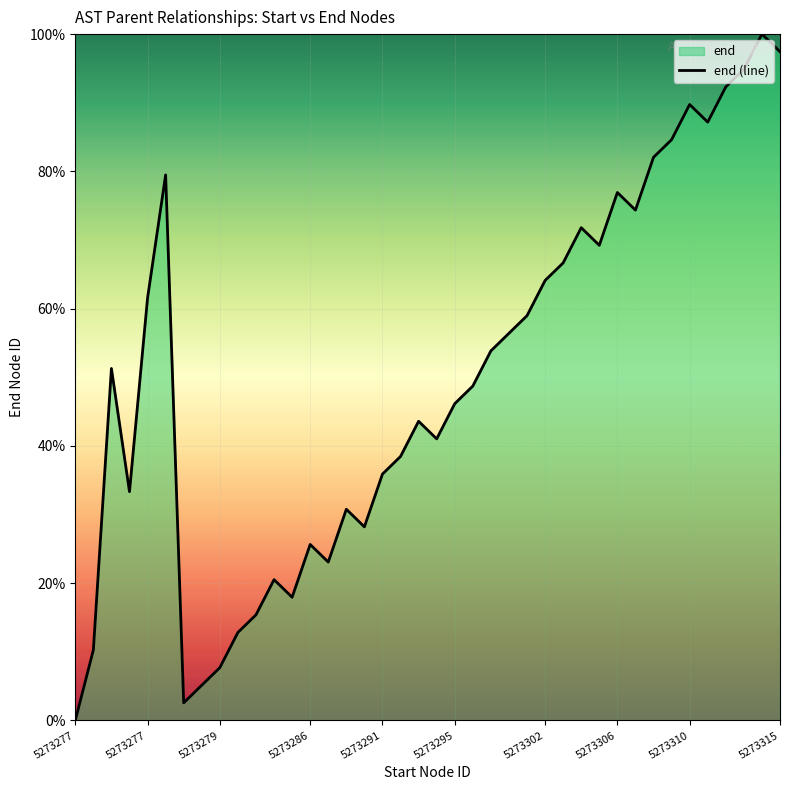

Reading left to right, transcribe all the data shown in this chart.

0.0	10.3	51.3	33.3	61.5	79.5	2.6	5.1	7.7	12.8	15.4	20.5	17.9	25.6	23.1	30.8	28.2	35.9	38.5	43.6	41.0	46.2	48.7	53.8	56.4	59.0	64.1	66.7	71.8	69.2	76.9	74.4	82.1	84.6	89.7	87.2	92.3	94.9	100.0	97.4